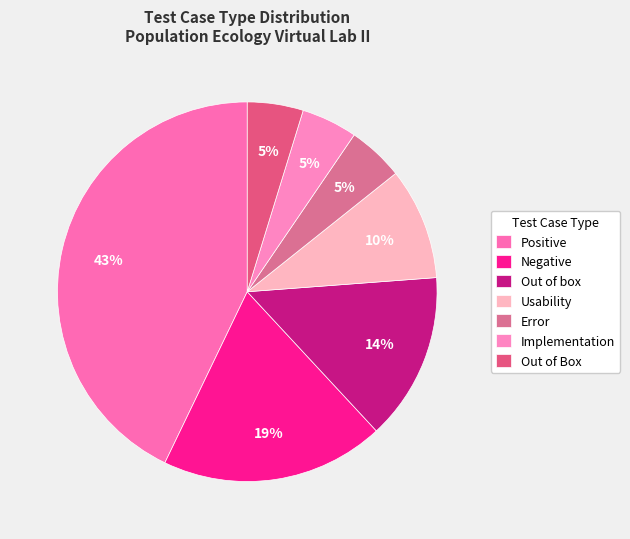

Is Out of Box the majority of the pie?

No